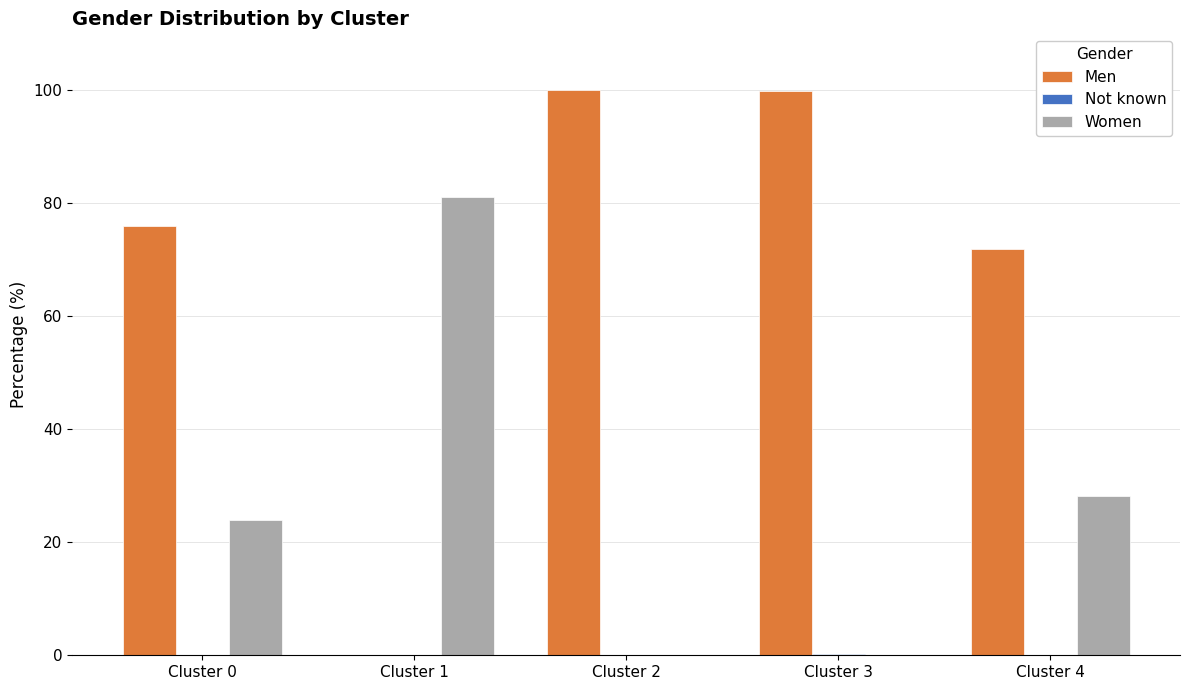

Between Cluster 1 and Cluster 2, which series saw the biggest shift?

Men